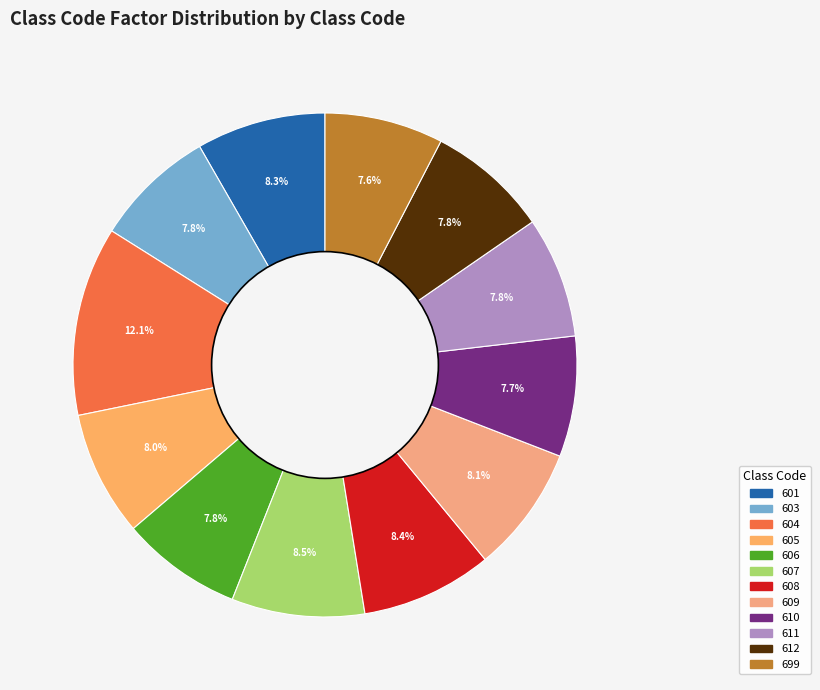

How many segments does this pie chart have?

12